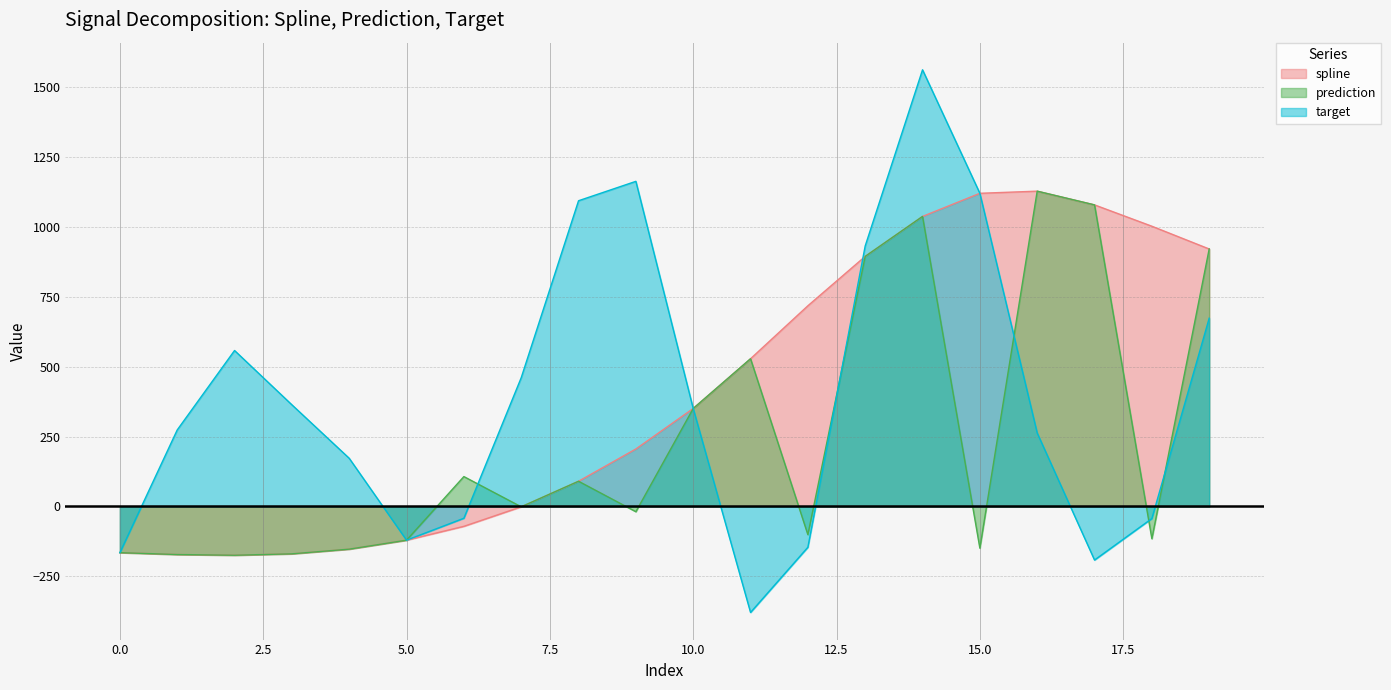

In prediction, how many points are lower than both neighbors (excluding endpoints)?

6